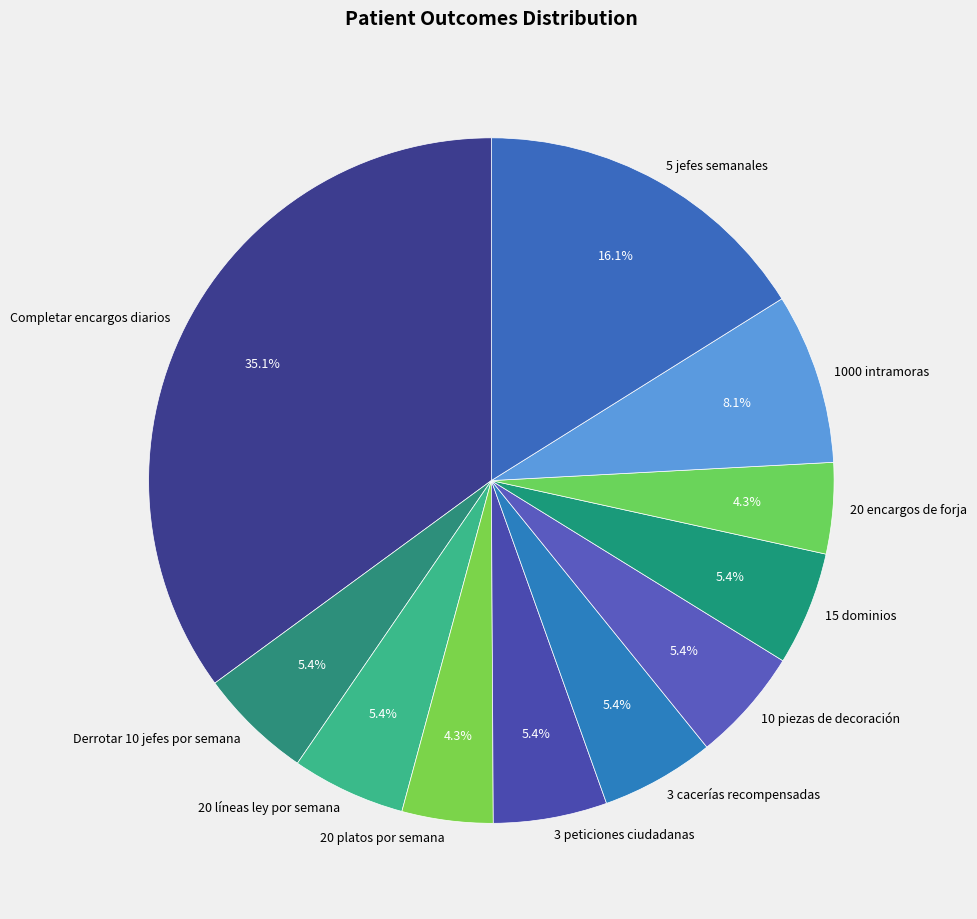

The 3 cacerías recompensadas slice represents 5% of the pie. True or false?

True